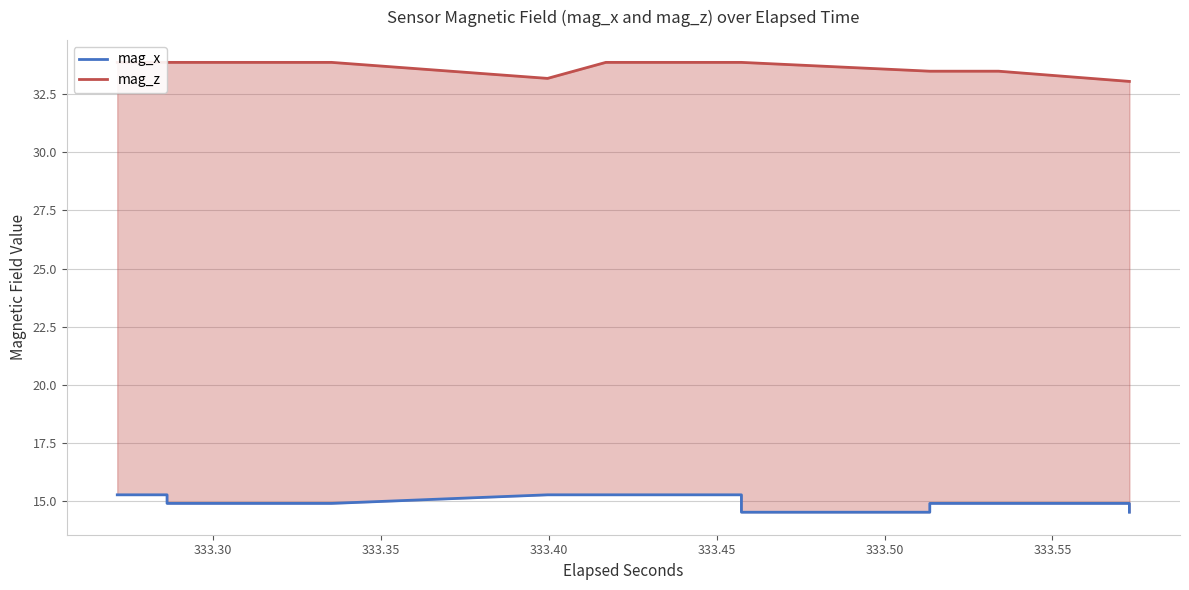

Does the chart have visible grid lines?

Yes